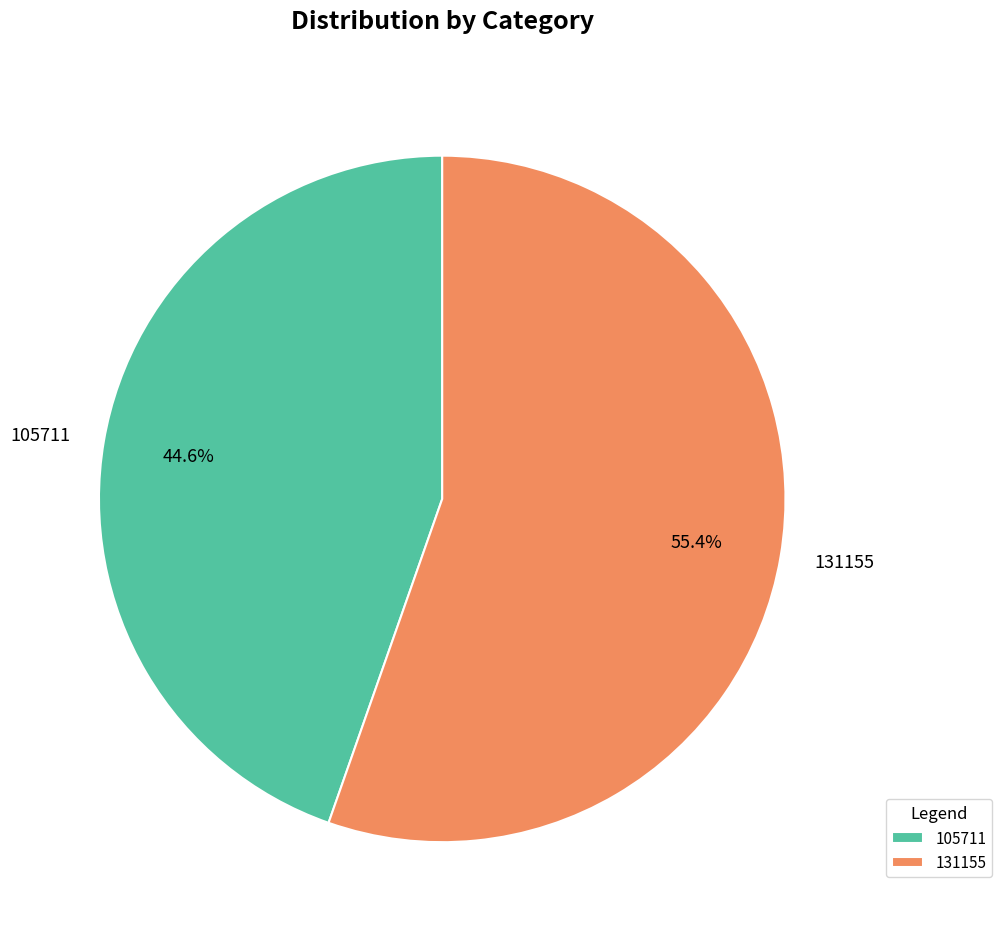

Between 105711 and 131155, which is larger?

131155